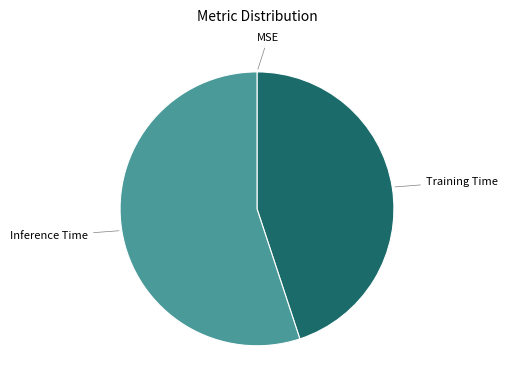

Is the sum of Inference Time and Training Time greater than half?

Yes